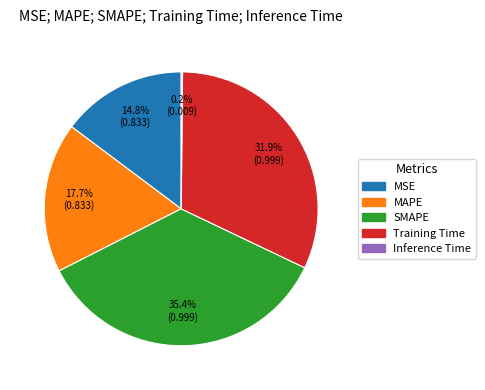

Does any single category account for the majority?

No